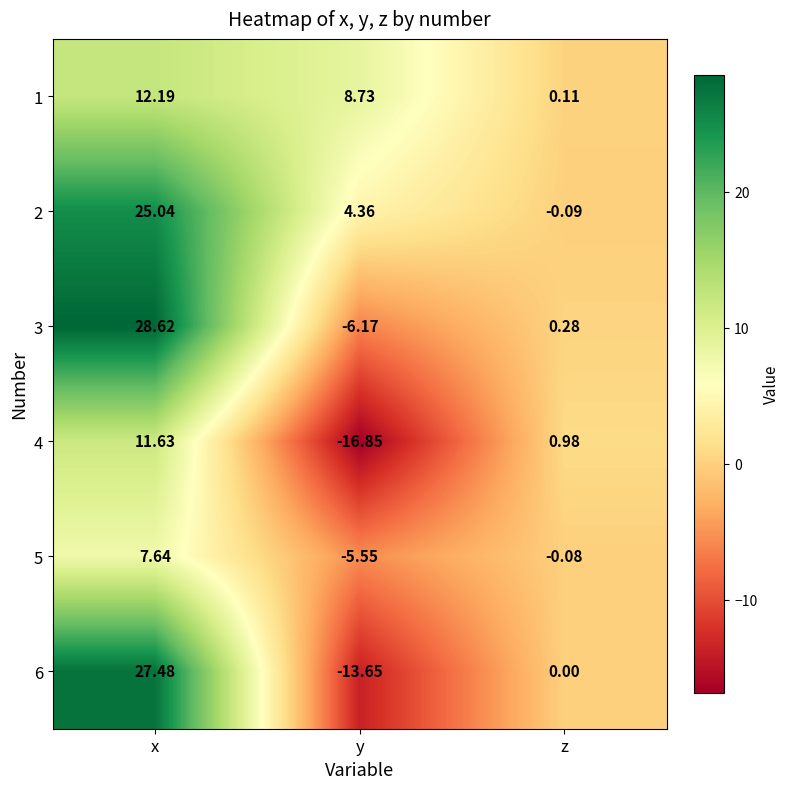

What is the greatest value displayed?

28.6